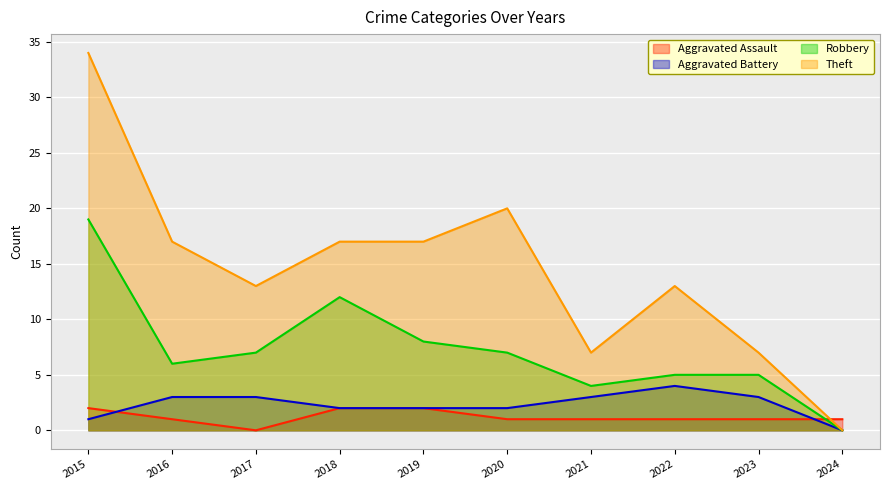

How many lines are shown in the chart?

4